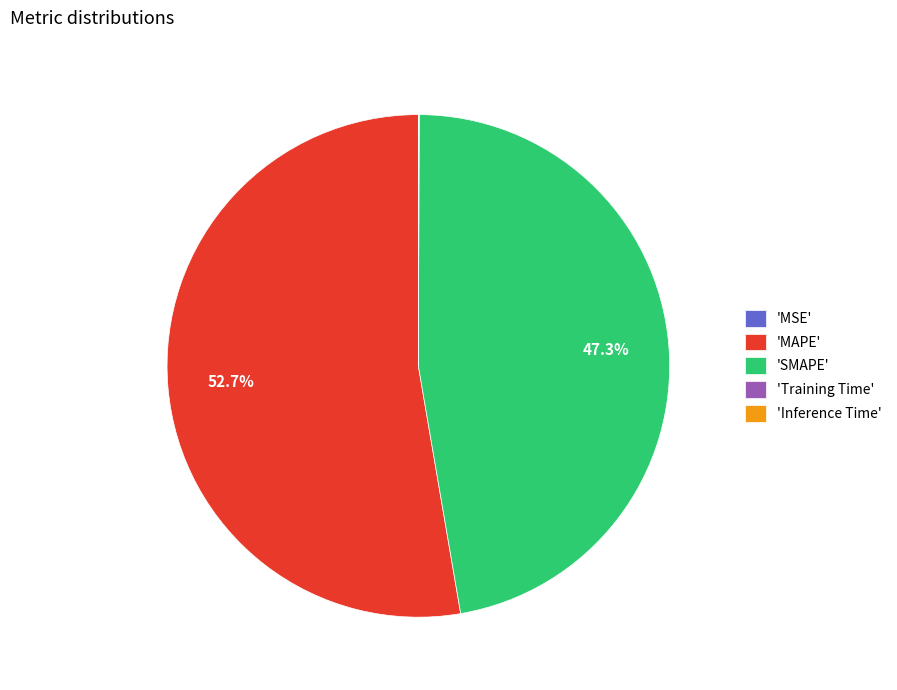

Which category has the biggest portion of the pie?

'MAPE'